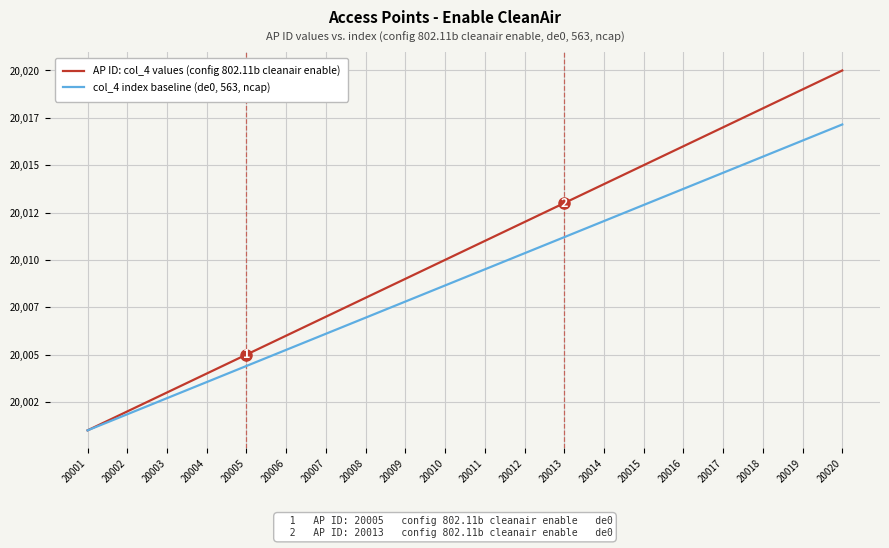

Between 20004 and 20020, which series saw the biggest shift?

AP ID: col_4 values (config 802.11b cleanair enable)